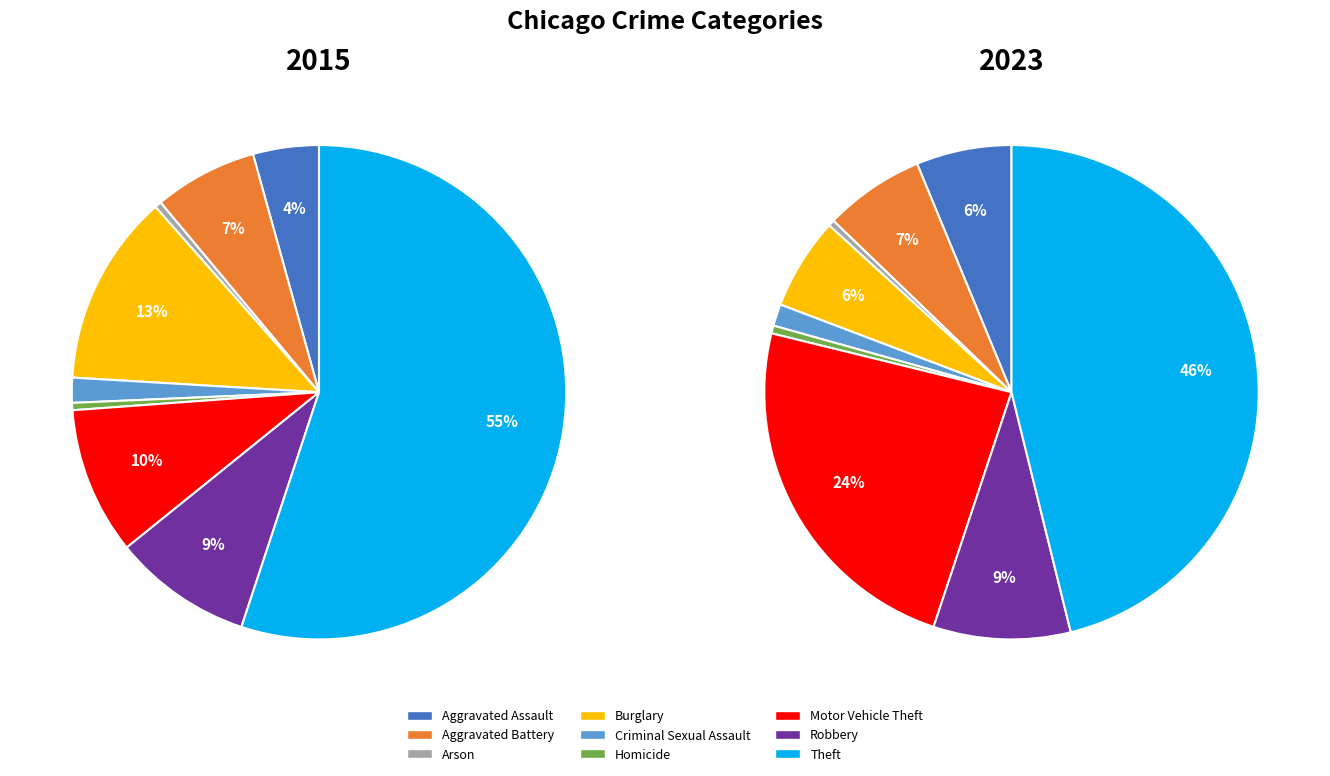

Count the number of slices in the pie.

9